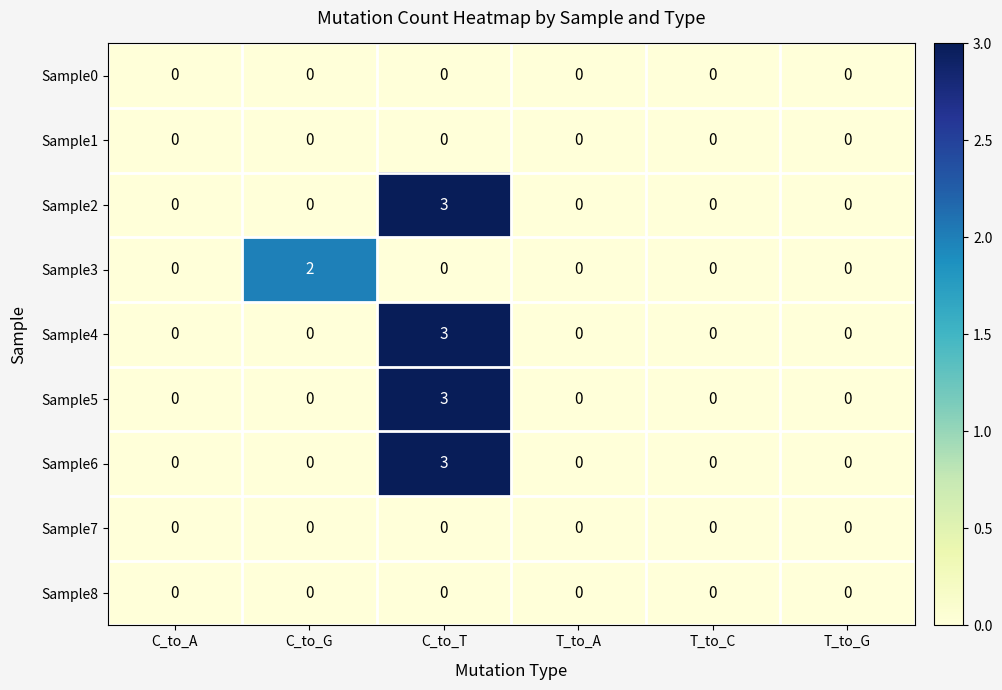

The value of Sample4 at T_to_C is -1. True or false?

False